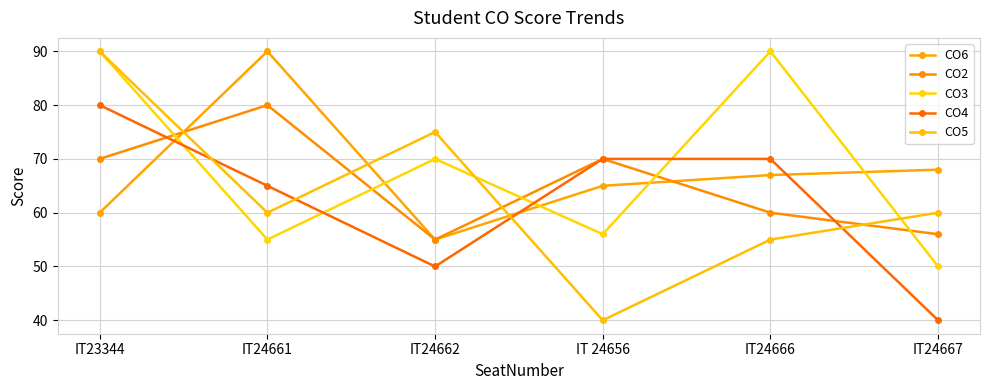

What is the spread (max minus min) of values at IT 24656?

30